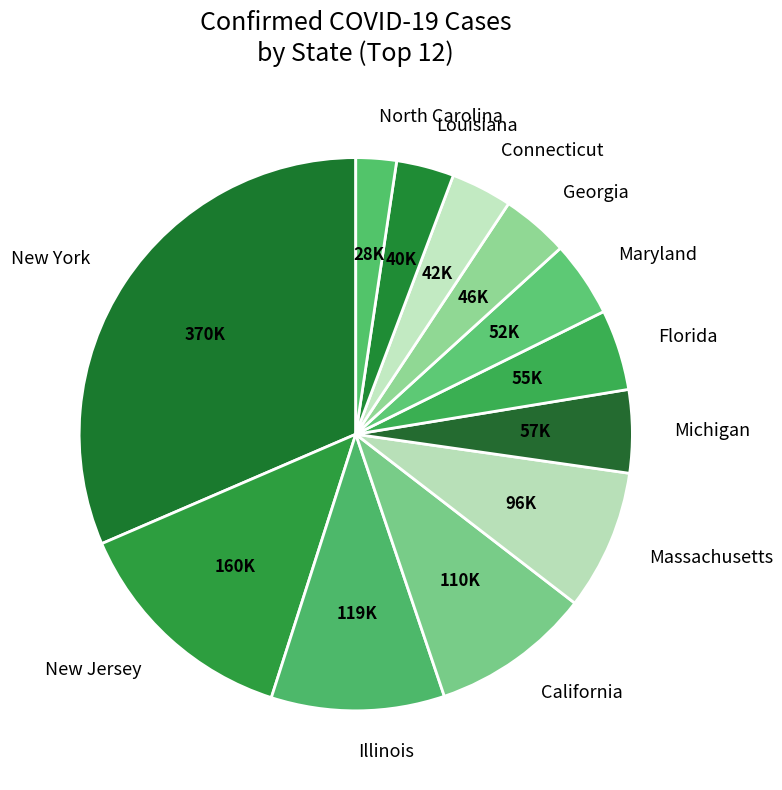

Is there any slice that represents more than half of the pie?

No